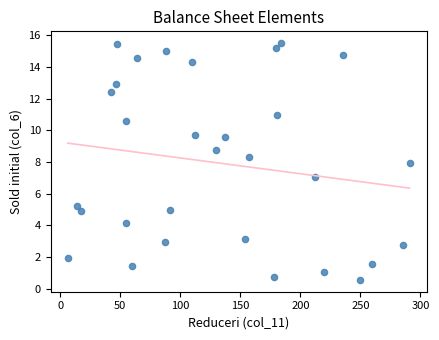

What is the range of X values (max minus min)?

284.8